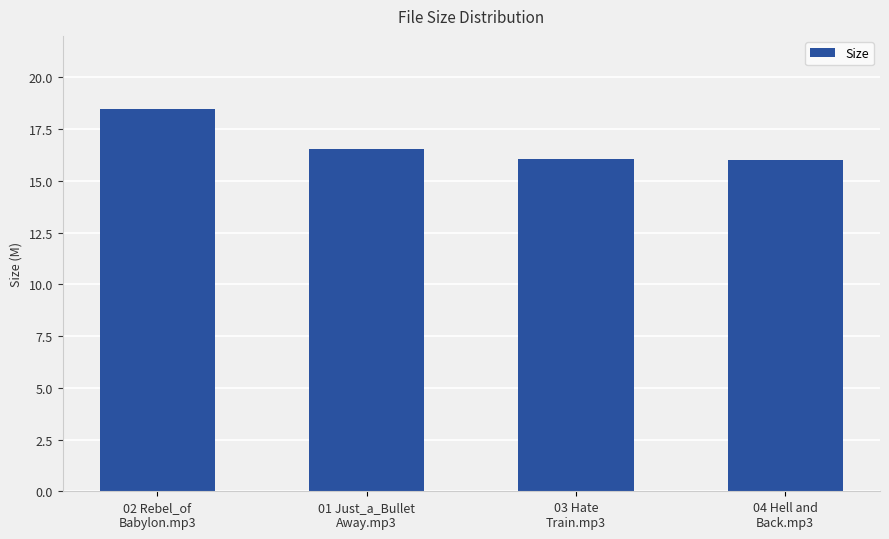

What is the ratio of the value at 03 Hate
Train.mp3 to the value at 02 Rebel_of
Babylon.mp3?

0.9